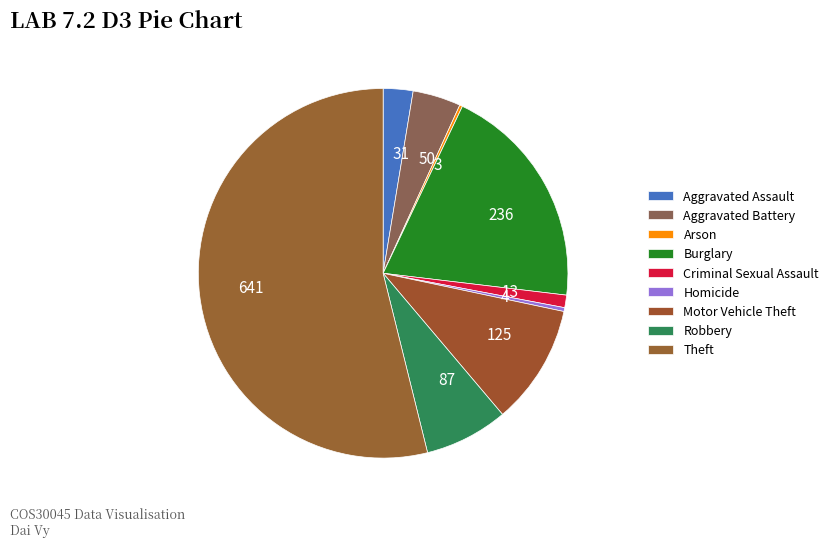

Combined, do 641 and 4 account for over 50%?

Yes